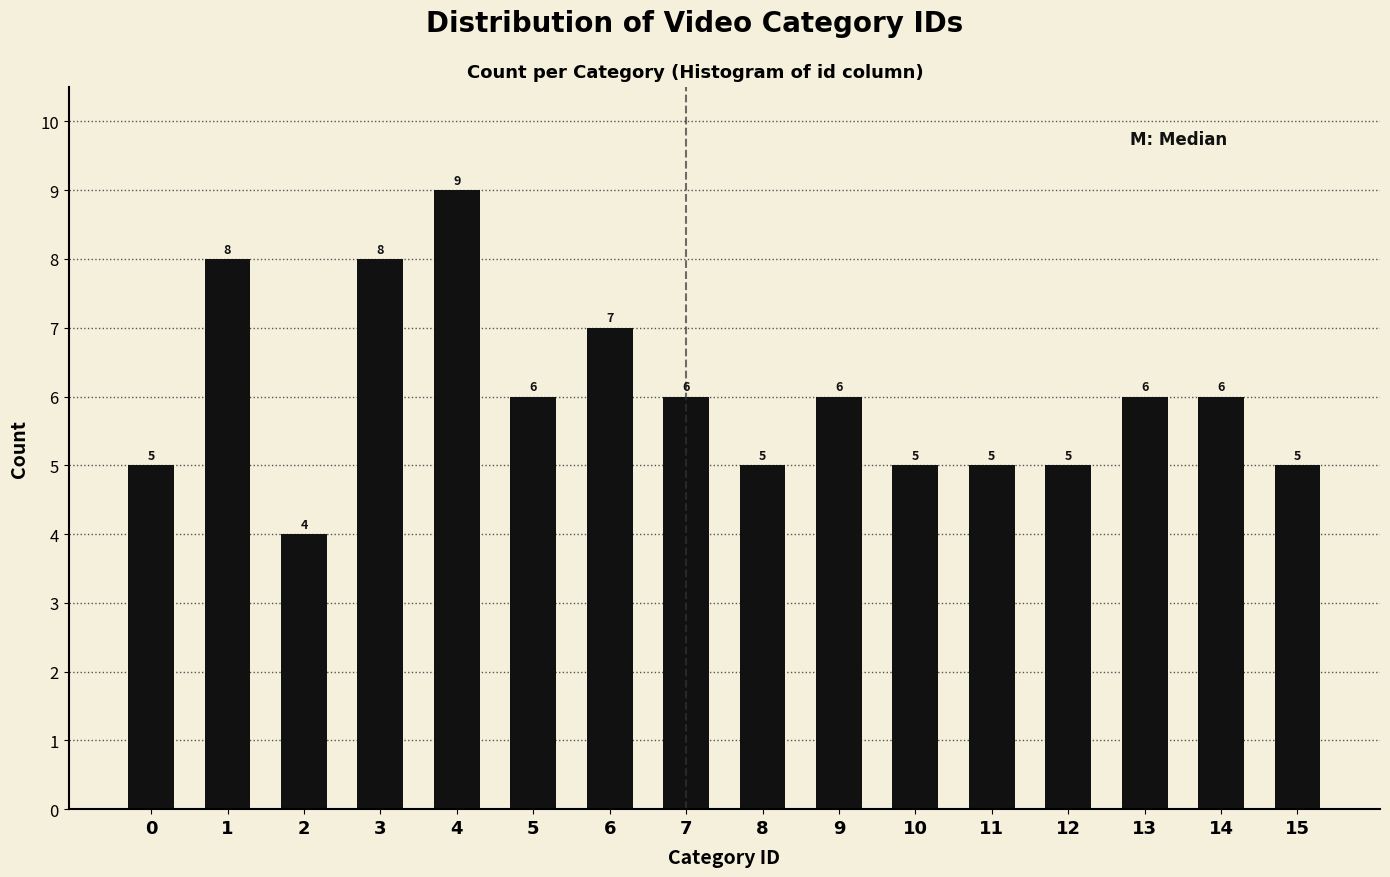

Reading left to right, what are all the values shown in this chart?

0=5	1=8	2=4	3=8	4=9	5=6	6=7	7=6	8=5	9=6	10=5	11=5	12=5	13=6	14=6	15=5